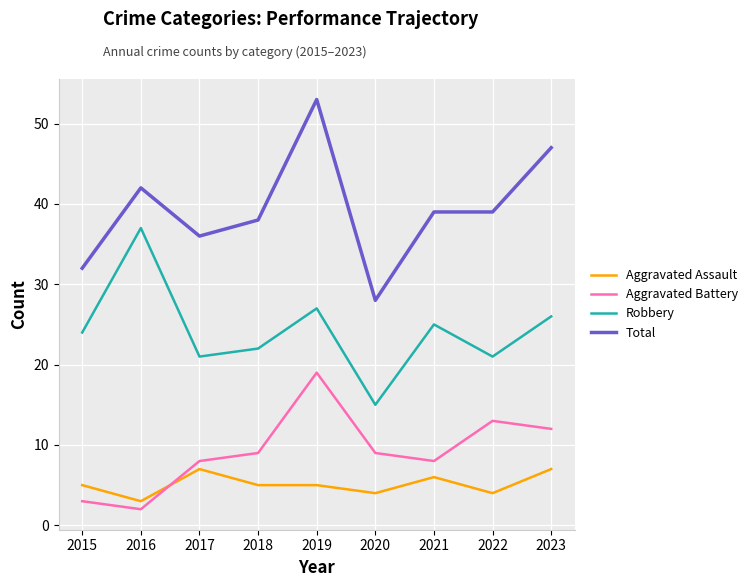

At which category is the sum across all series the highest?

2019